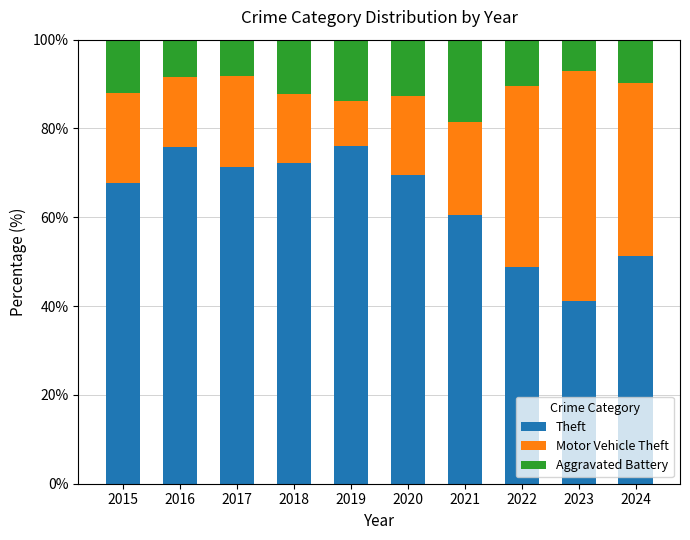

At which label is Theft closest to 58?

2021